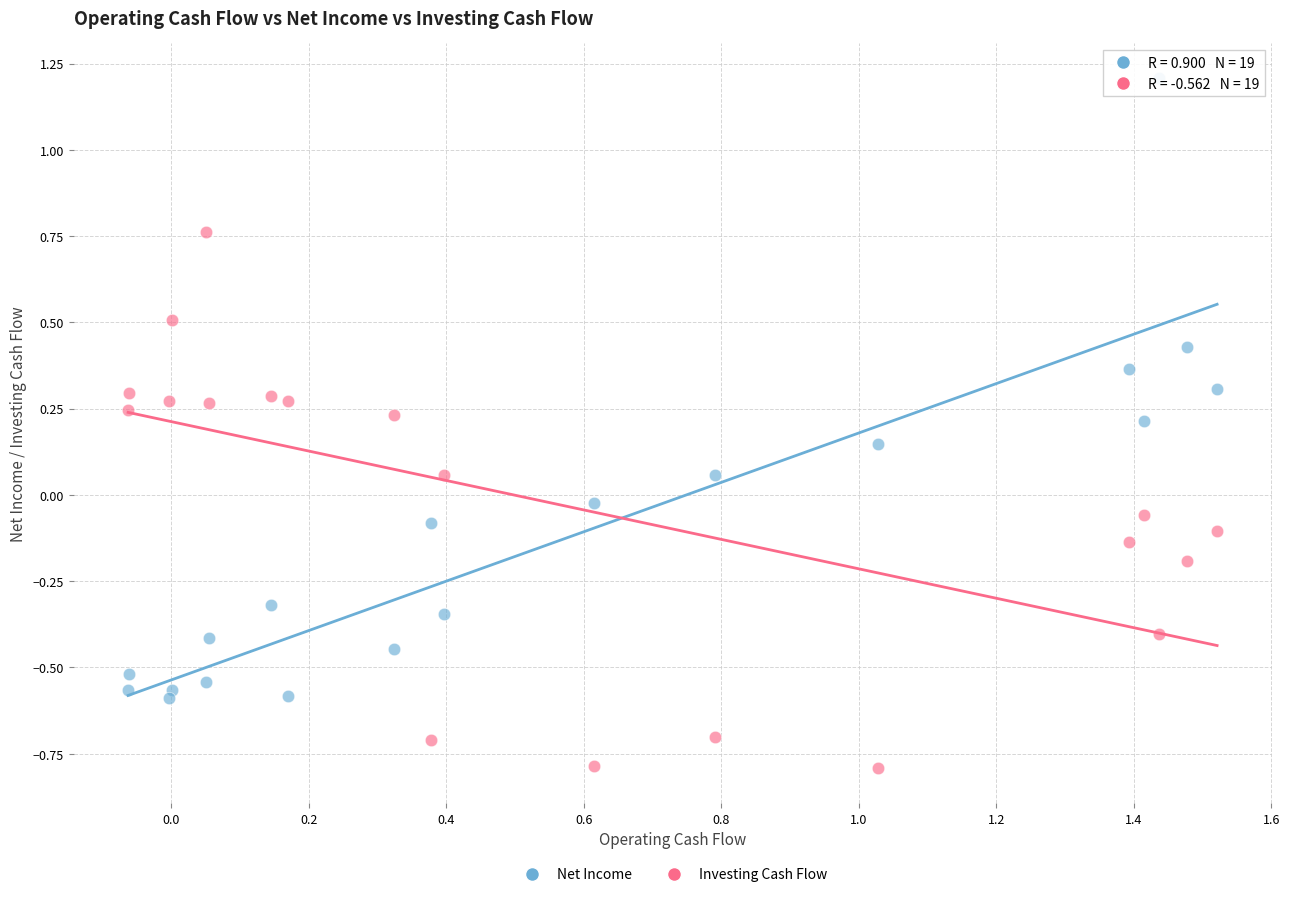

Which series contains the lowest Y value?

Investing Cash Flow